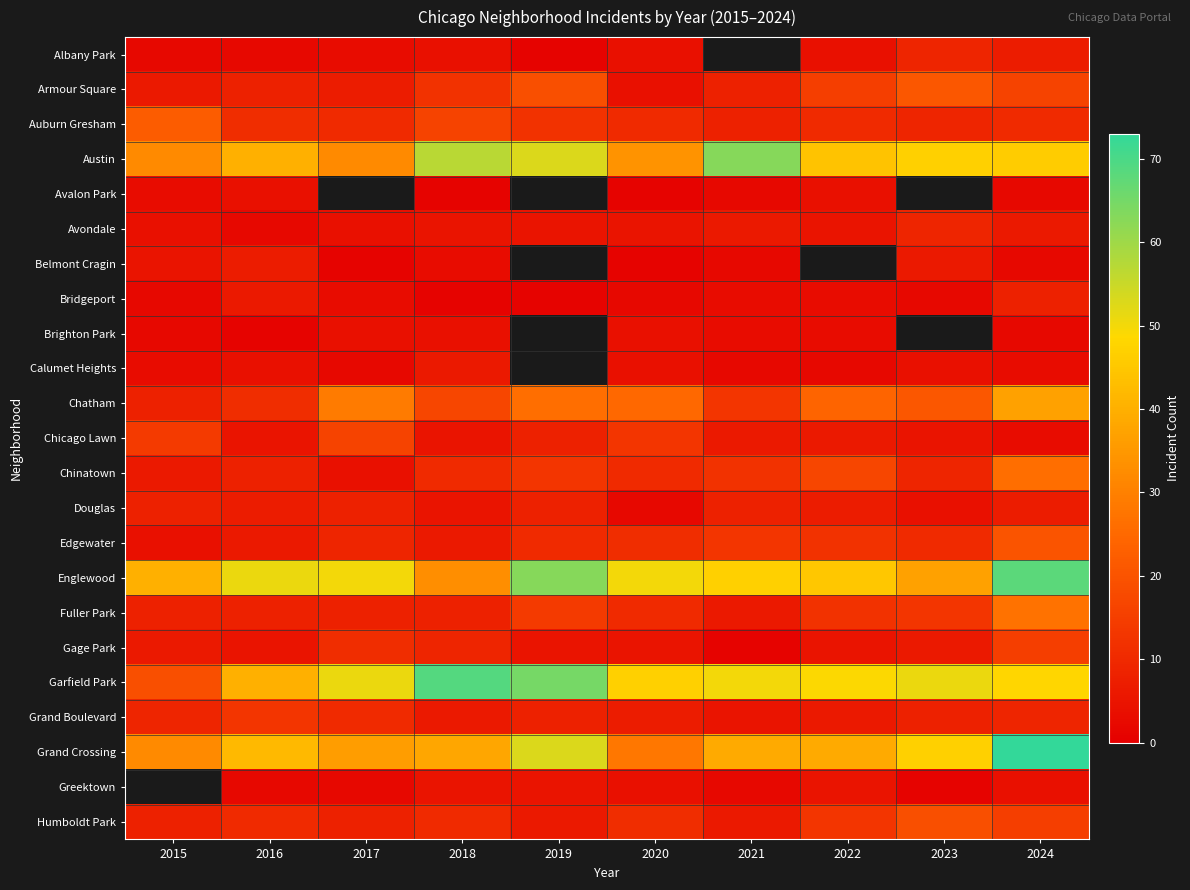

At how many categories does at least one series exceed 49?

8